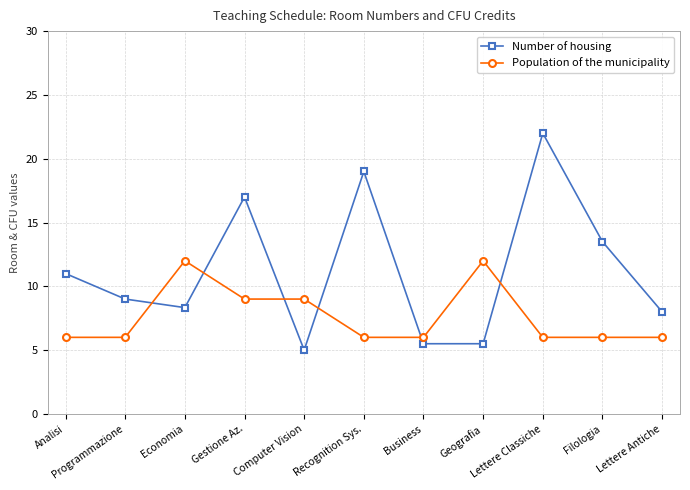

At which label is Number of housing closest to 13?

Filologia